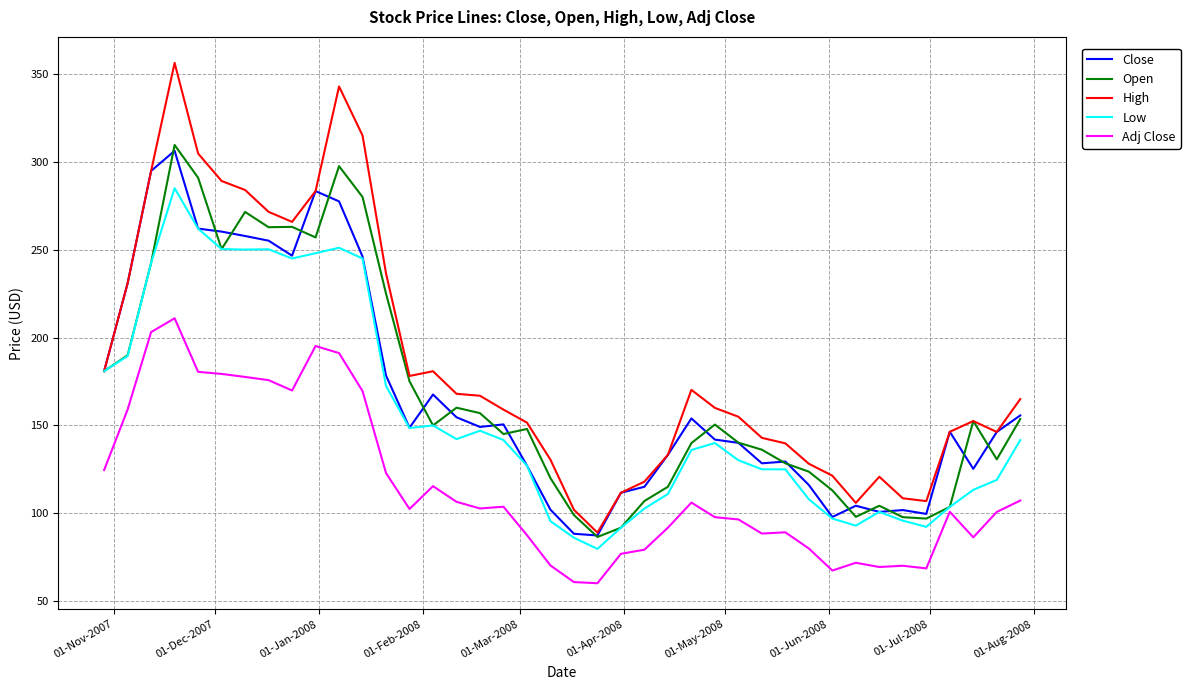

What is the minimum value shown in the chart?

60.2